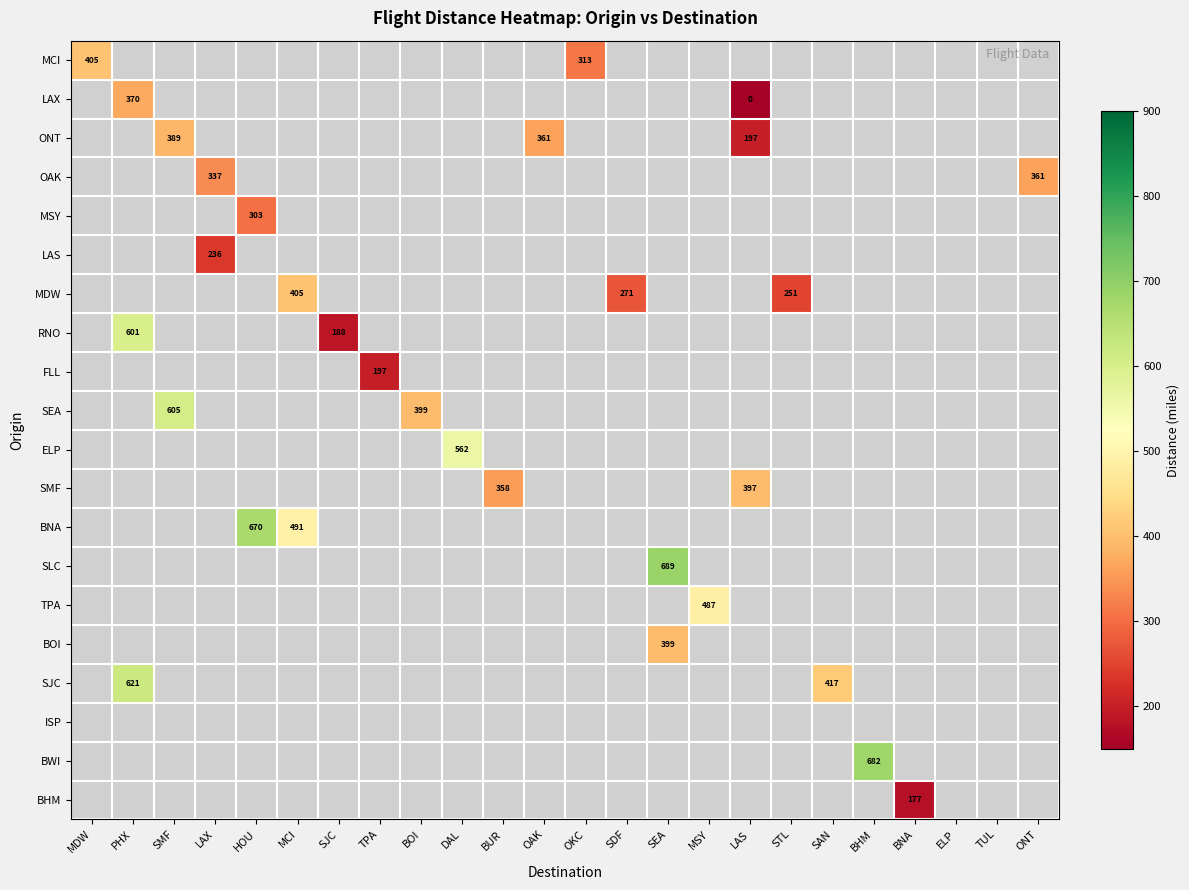

Which category has the lowest value across all series?

LAS